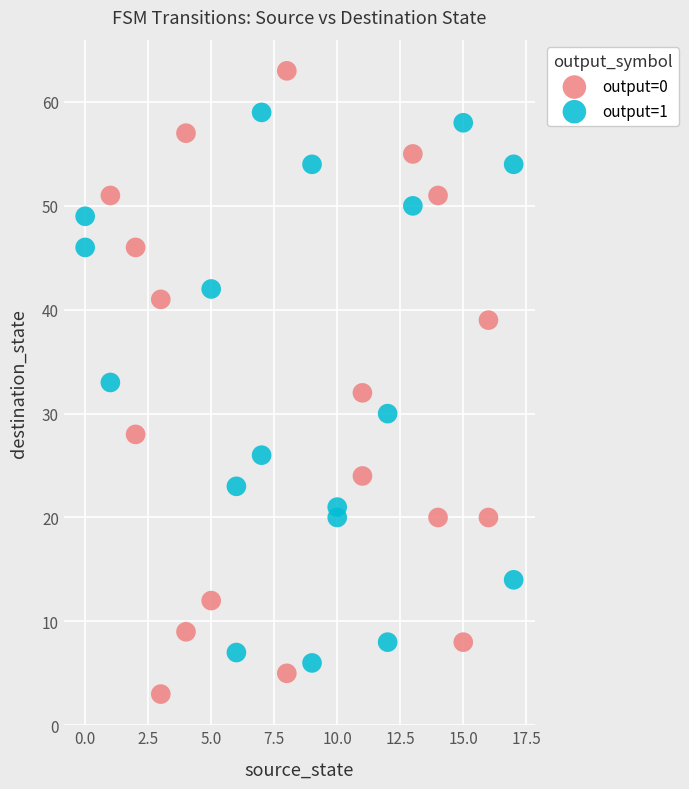

Which series contains the lowest Y value?

output=0